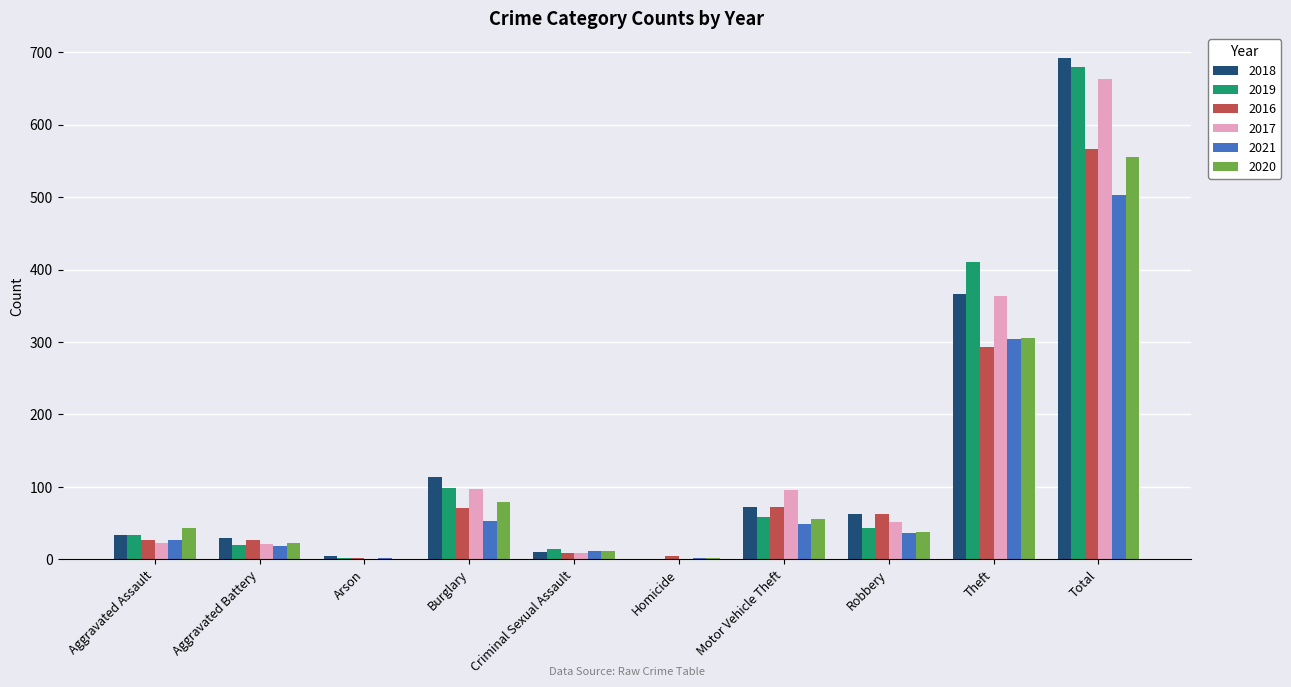

Is the value of 2020 at Aggravated Assault greater than the value of 2016 at Total?

No